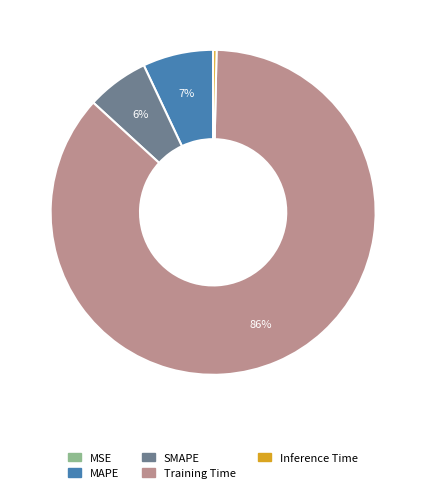

Between Inference Time and MAPE, which is larger?

MAPE